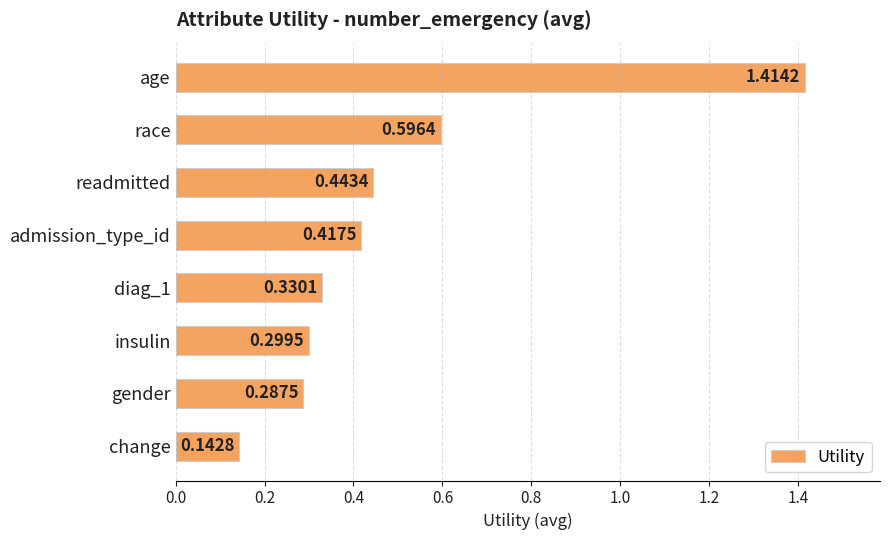

Which label corresponds to the smallest value in the chart?

change